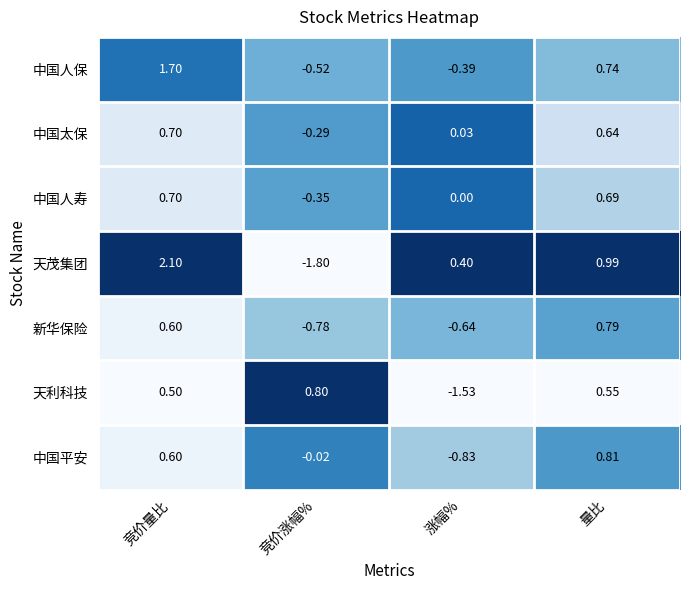

Which series has the largest total across all categories?

天茂集团